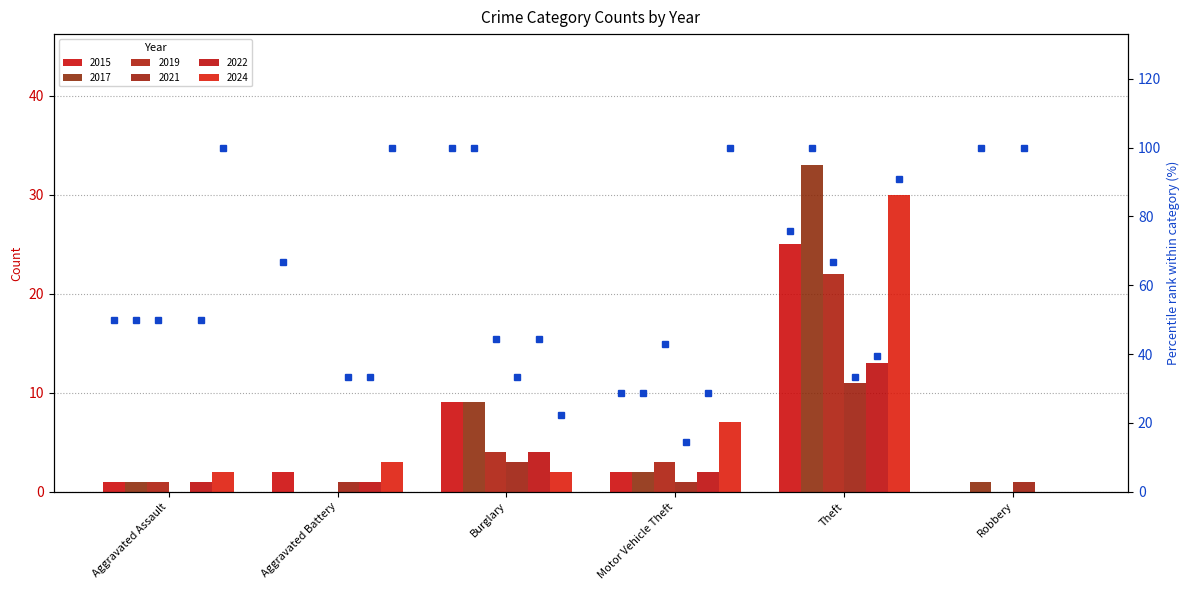

What position from the left is Motor Vehicle Theft?

4